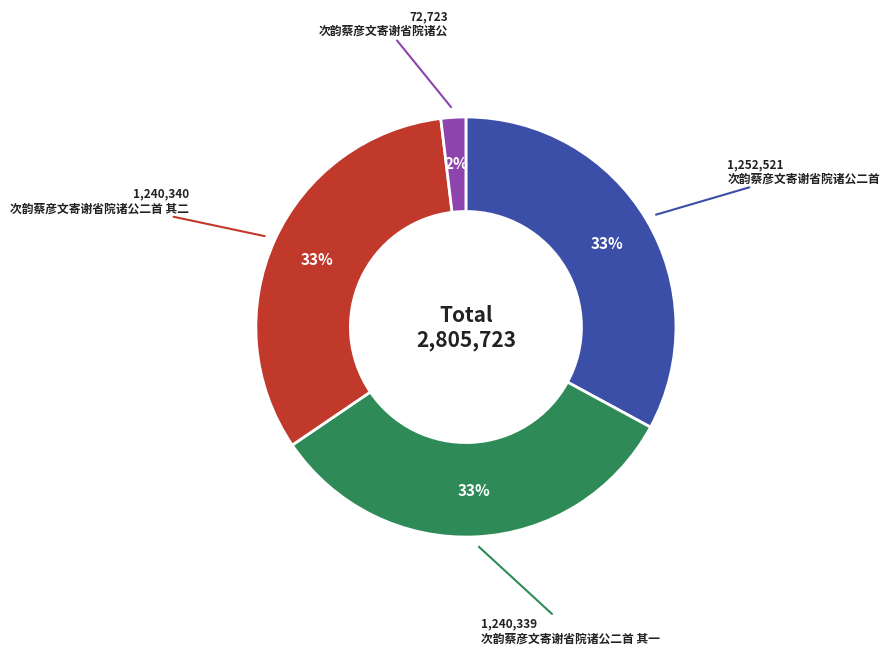

To the nearest percent, what is the difference between the 次韵蔡彦文寄谢省院诸公 and 次韵蔡彦文寄谢省院诸公二首 其二 slice percentages?

31%